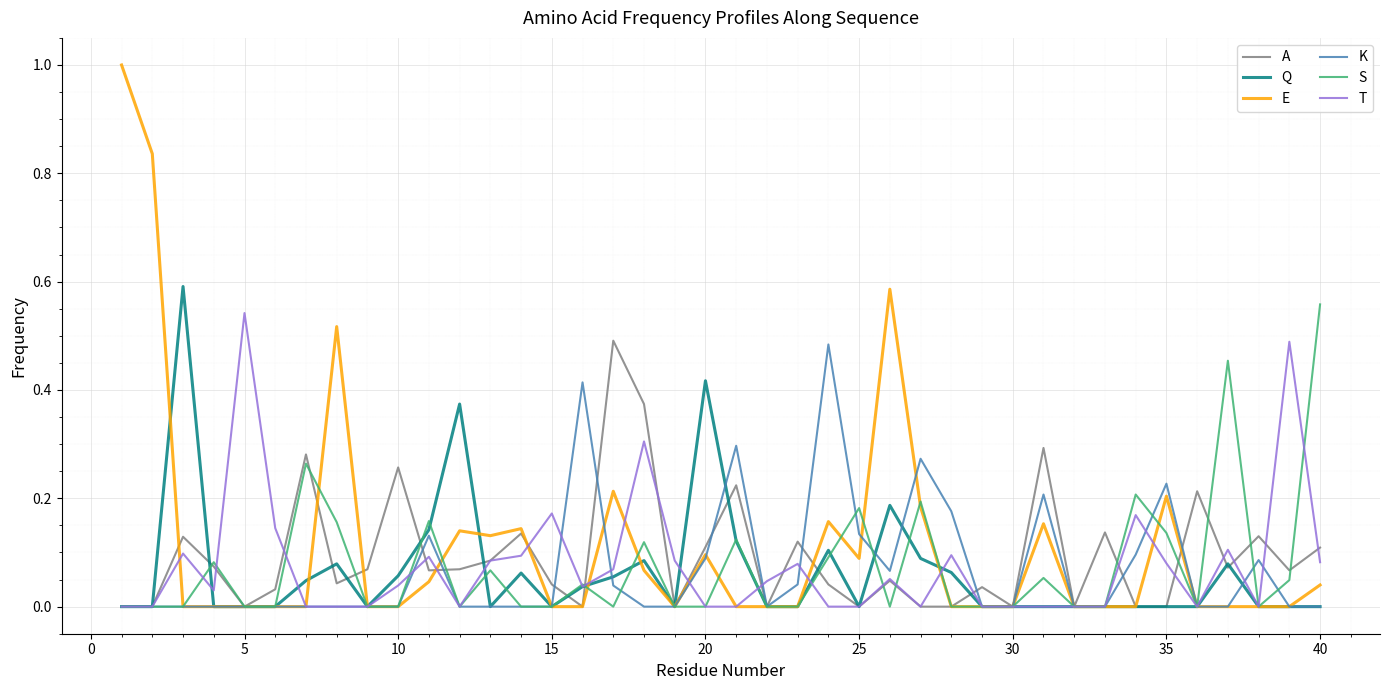

What is the greatest value displayed?

1.0